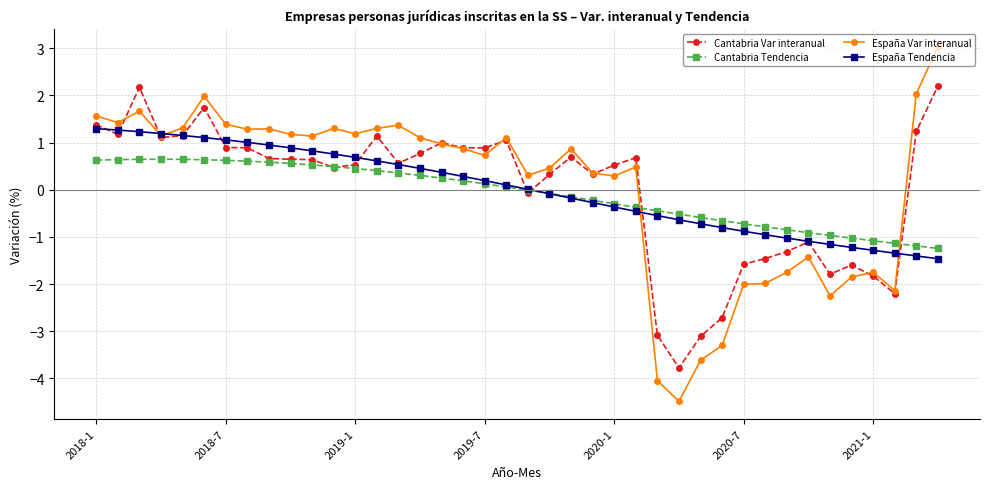

After their last crossing, which series has the higher values: Cantabria Tendencia or España Var interanual?

España Var interanual